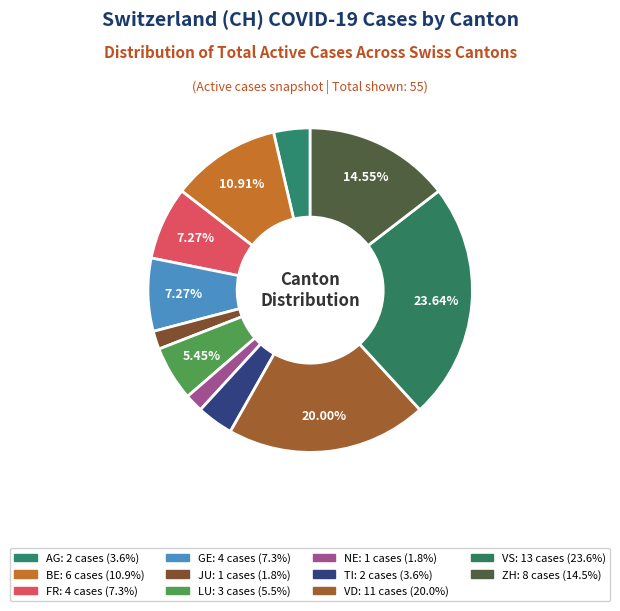

How many slices are in this pie chart?

11